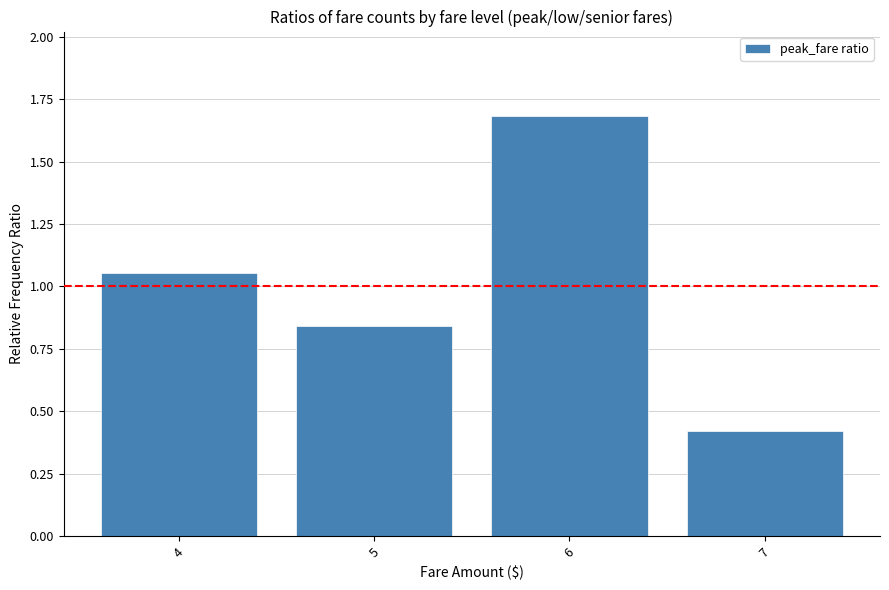

Which label corresponds to the largest value in the chart?

6